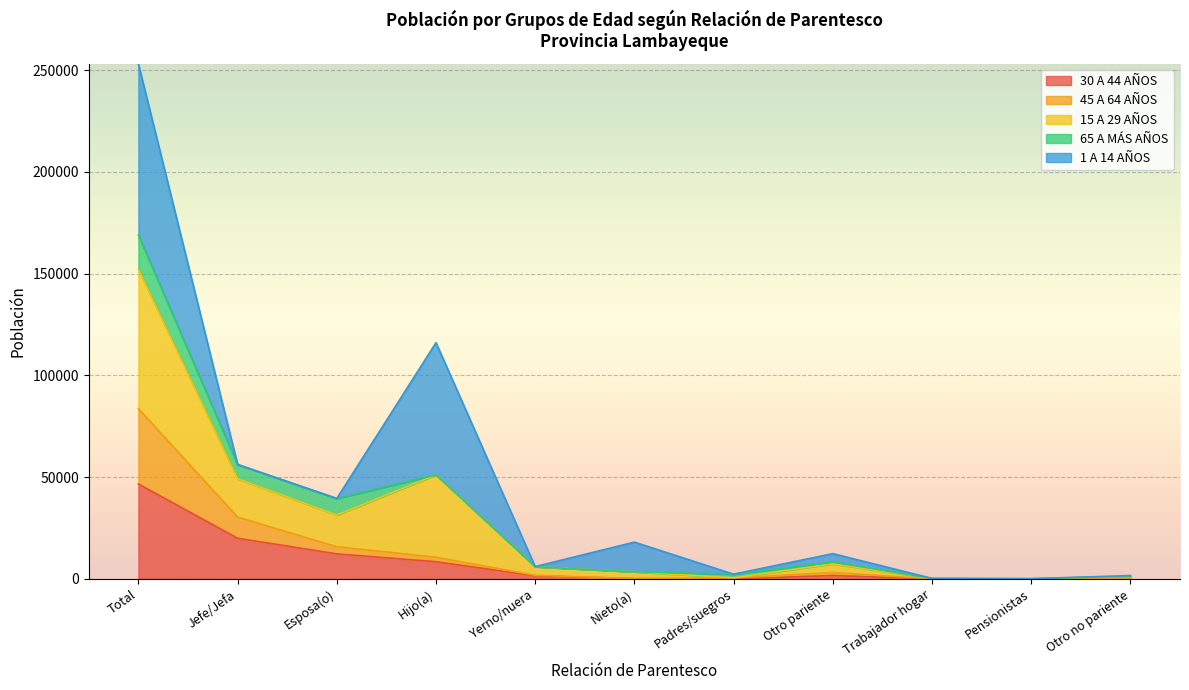

Which category has the highest value across all series?

Total